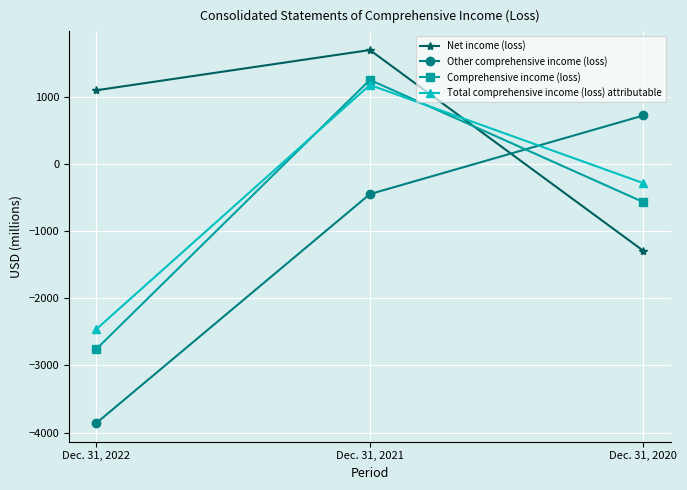

How many data points in Other comprehensive income (loss) are less than -445?

1